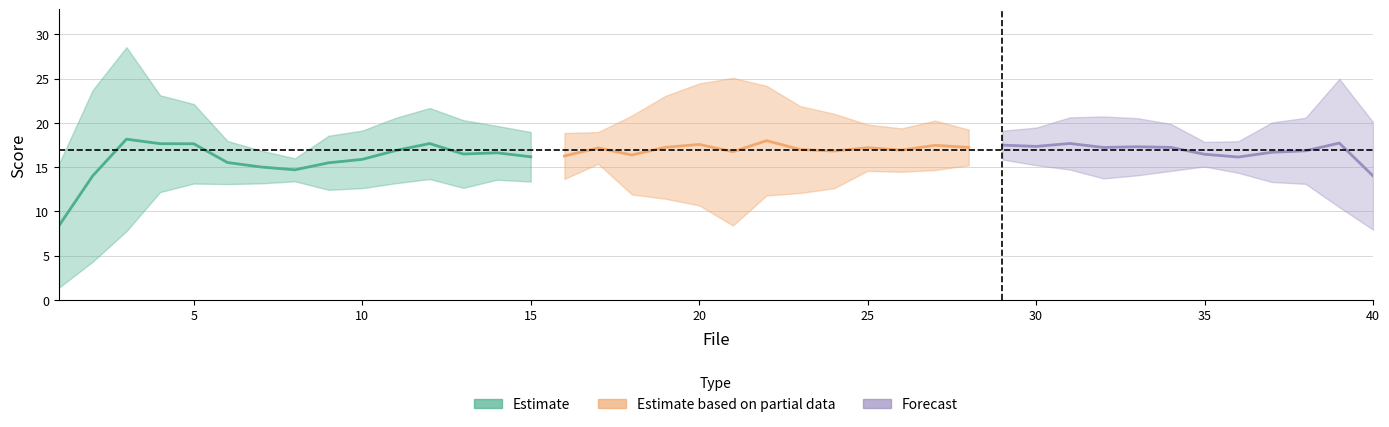

Approximately how many times larger is the value at 35 compared to 12?

0.9